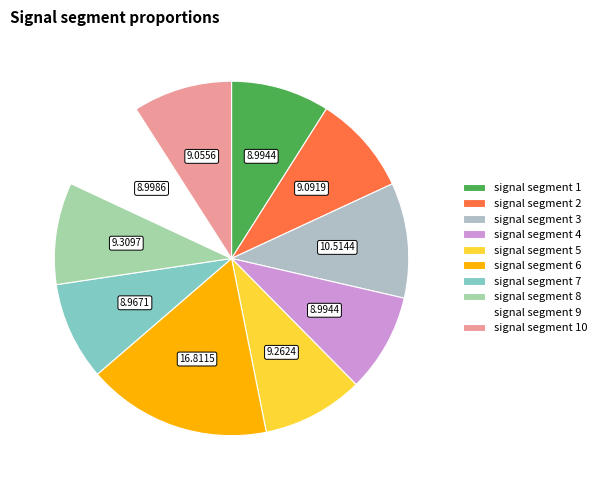

How many segments does this pie chart have?

10